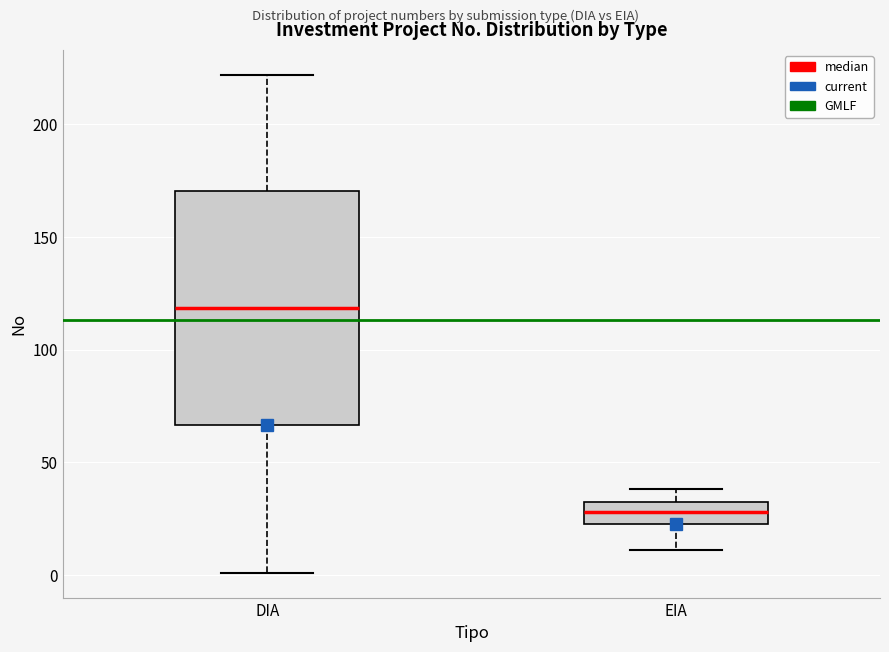

Reading left to right, read every box against the y-axis: the position of its median line, the range the box covers, and the ends of its whiskers. The values are not printed on the chart, so give them approximately, as read against the axis.

DIA: median 120, box 65 to 170, whiskers 0 to 220
EIA: median 30, box 25 to 35, whiskers 10 to 40